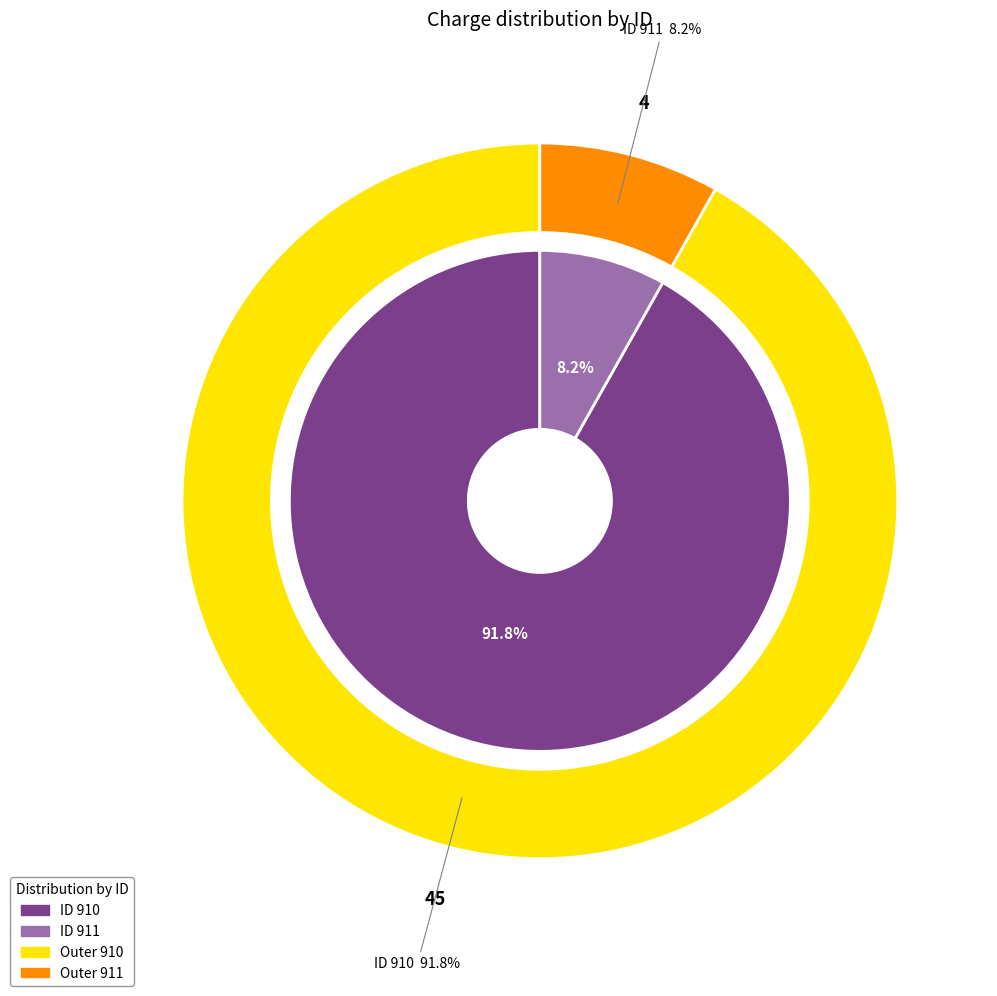

The 910 slice represents 92% of the pie. True or false?

True